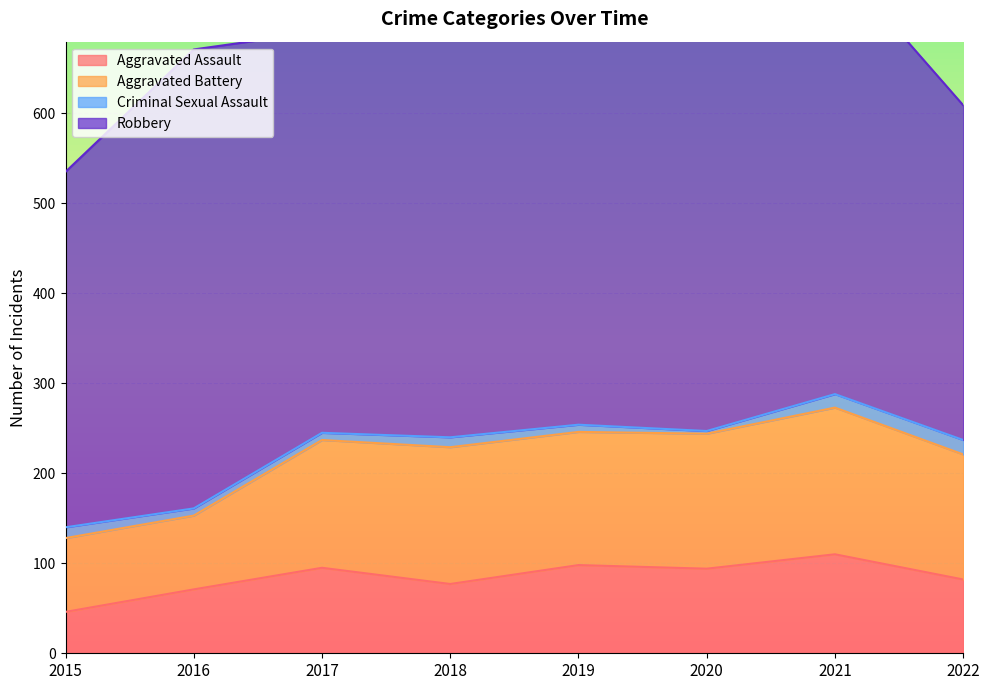

How many distinct data groups are displayed?

4